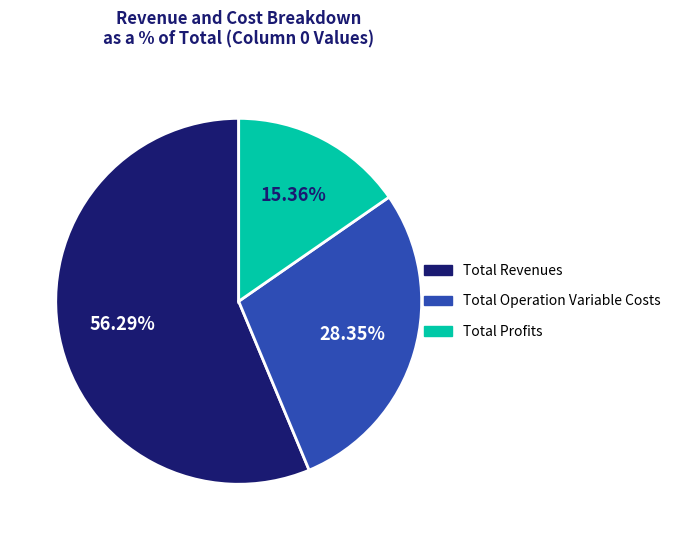

The Total Profits slice represents 1% of the pie. True or false?

False